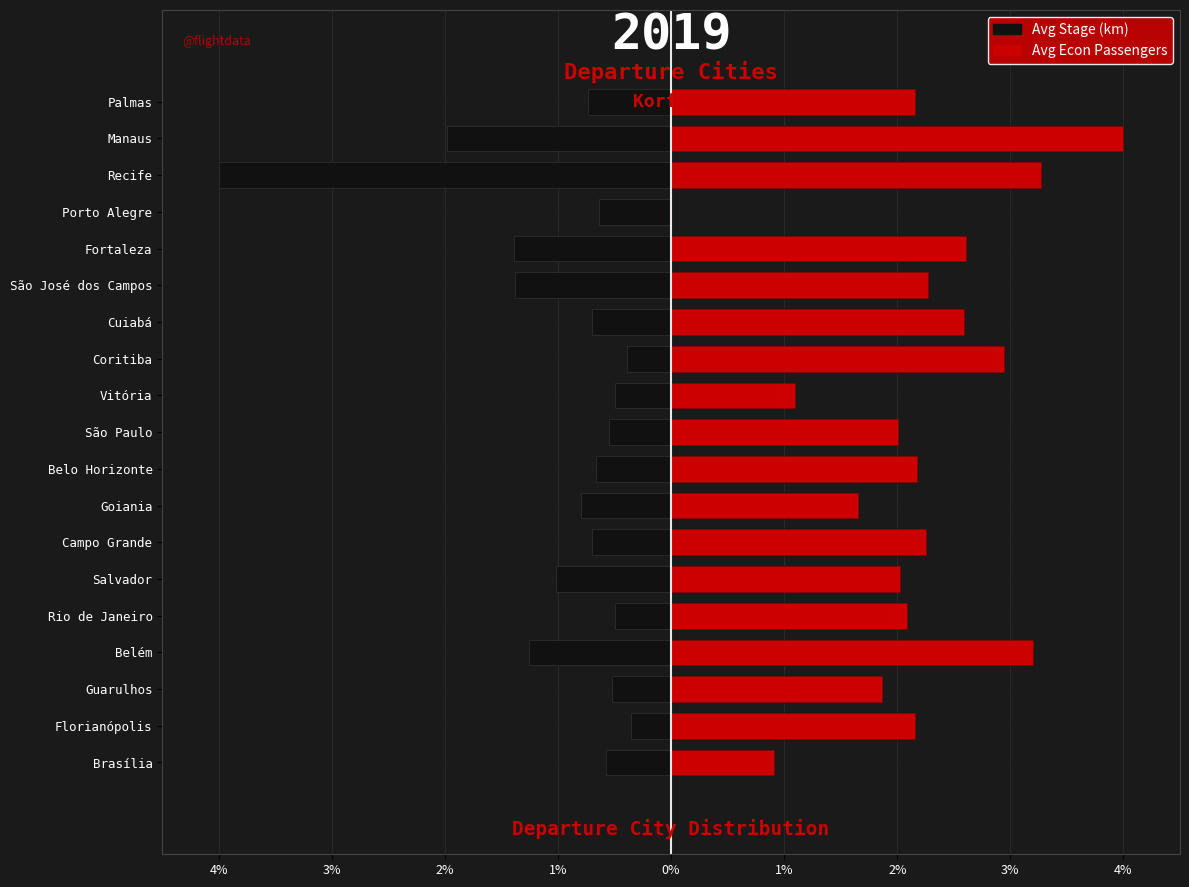

What is the maximum value for Avg Stage (km)?

-0.4